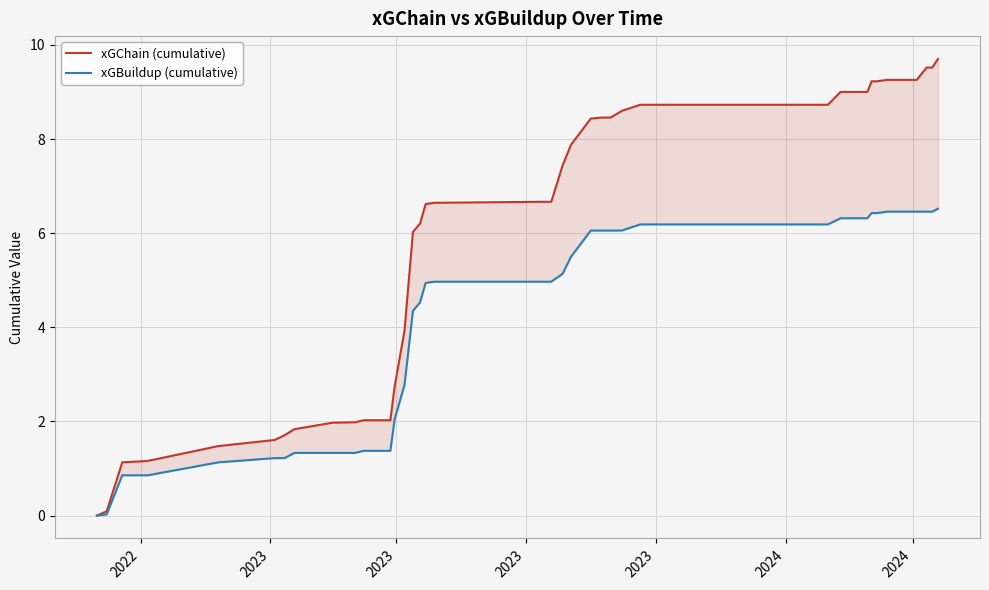

What is the value of the xGBuildup (cumulative) point at the 11th from the left?

1.4